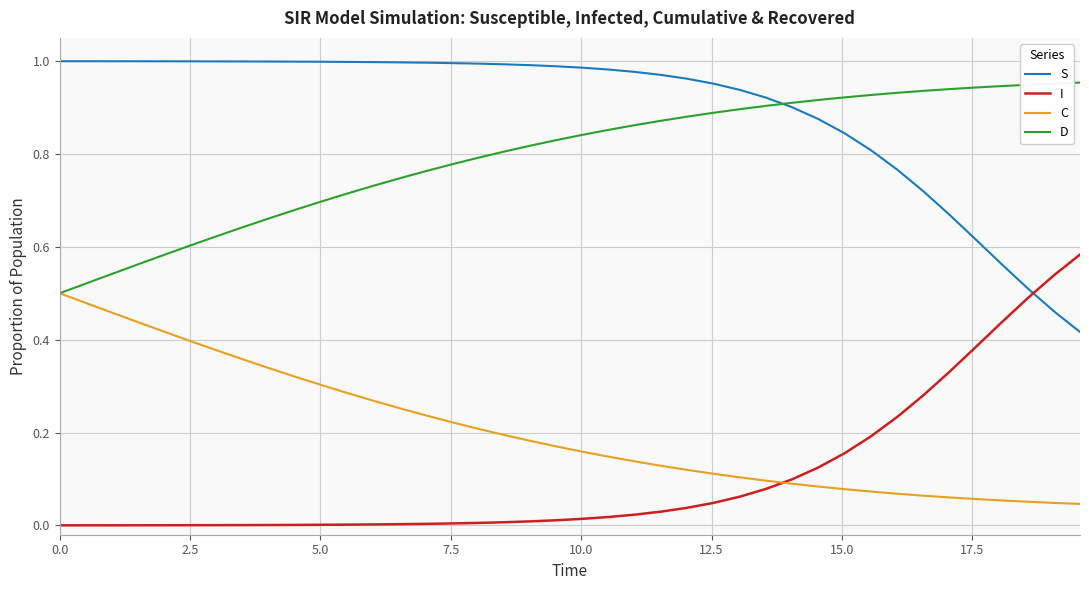

True or false: I and D intersect in this chart.

False